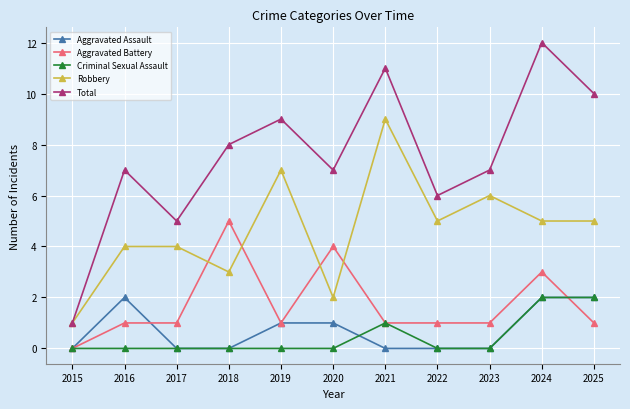

At which category does Robbery reach its first local valley?

2018